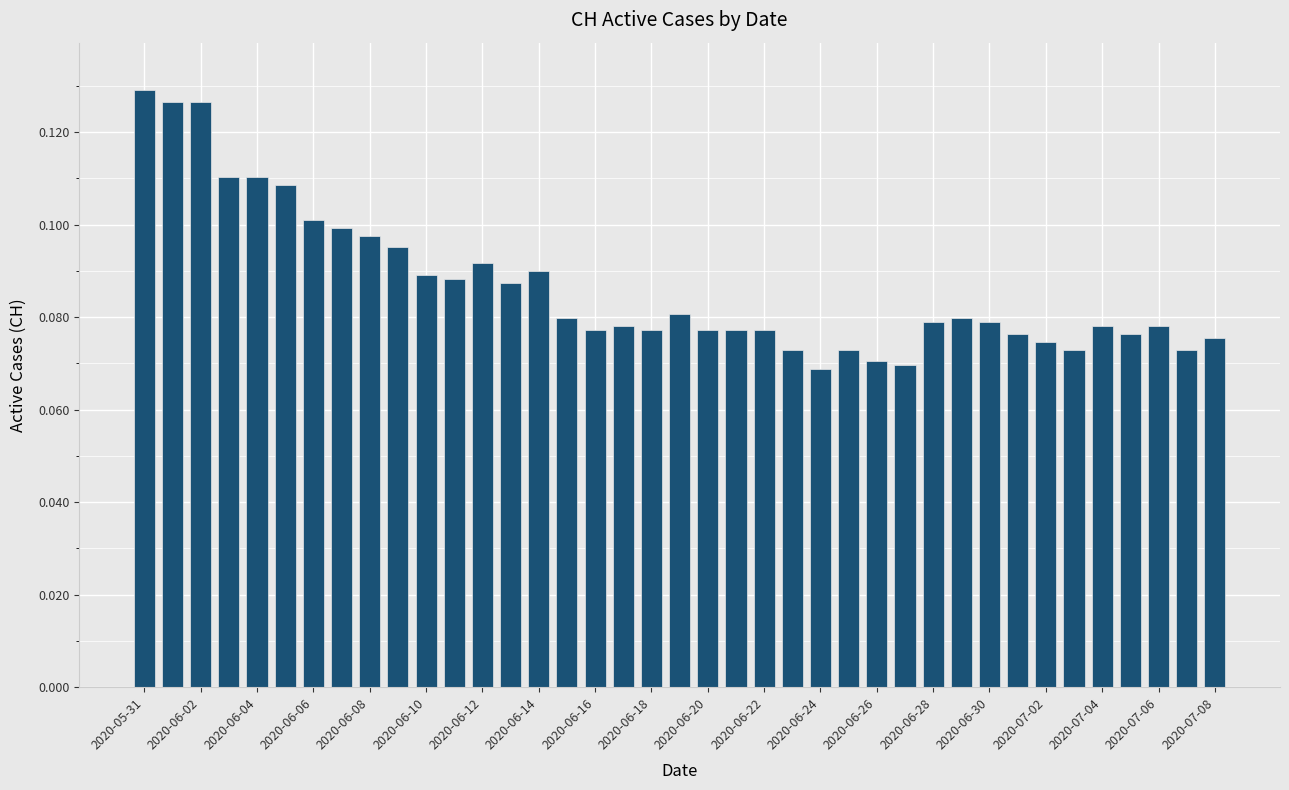

Count the values in the range 0 to 1.

39